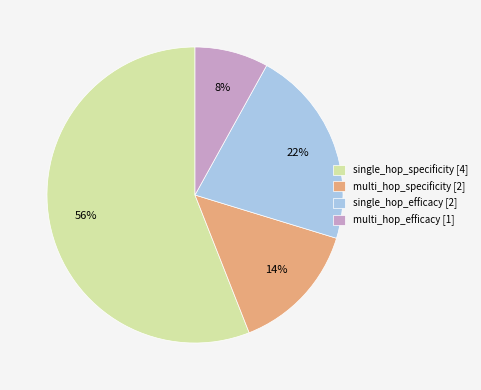

Which slice represents more than half of the pie?

single_hop_specificity